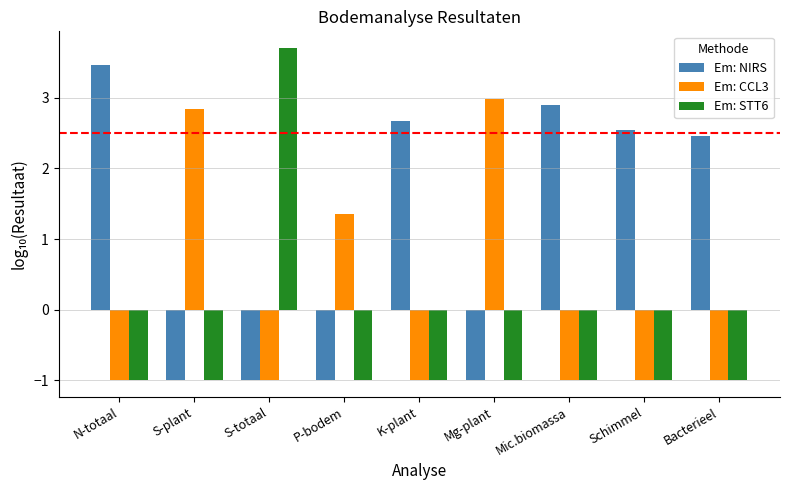

At which label is Em: NIRS closest to 1?

Bacterieel